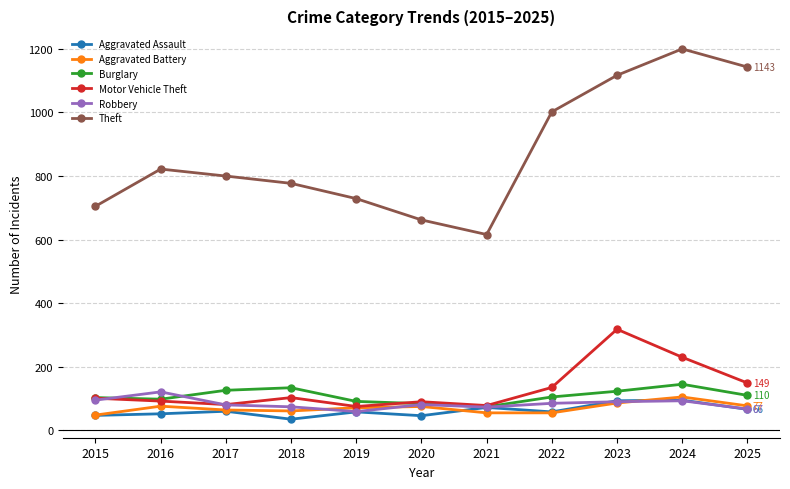

True or false: Aggravated Assault has more than 2 points higher than both neighbors.

True